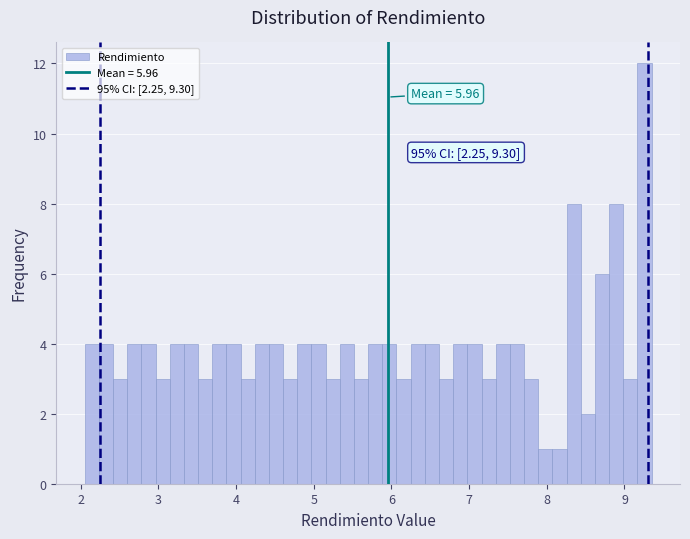

Read against the x-axis, roughly where is the centre of the tallest bar?

9.3